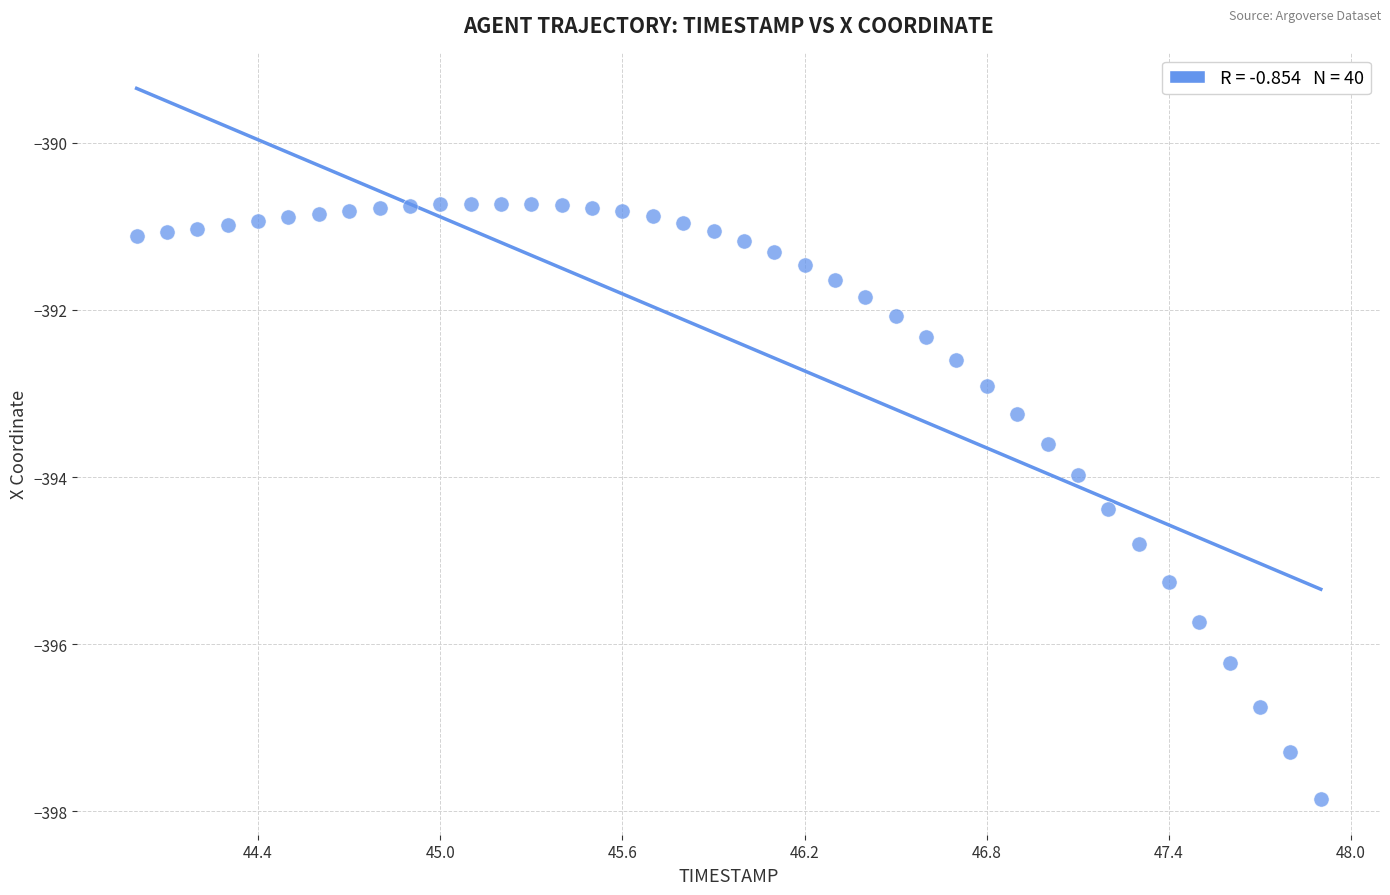

What is the range of Y values (max minus min)?

7.1